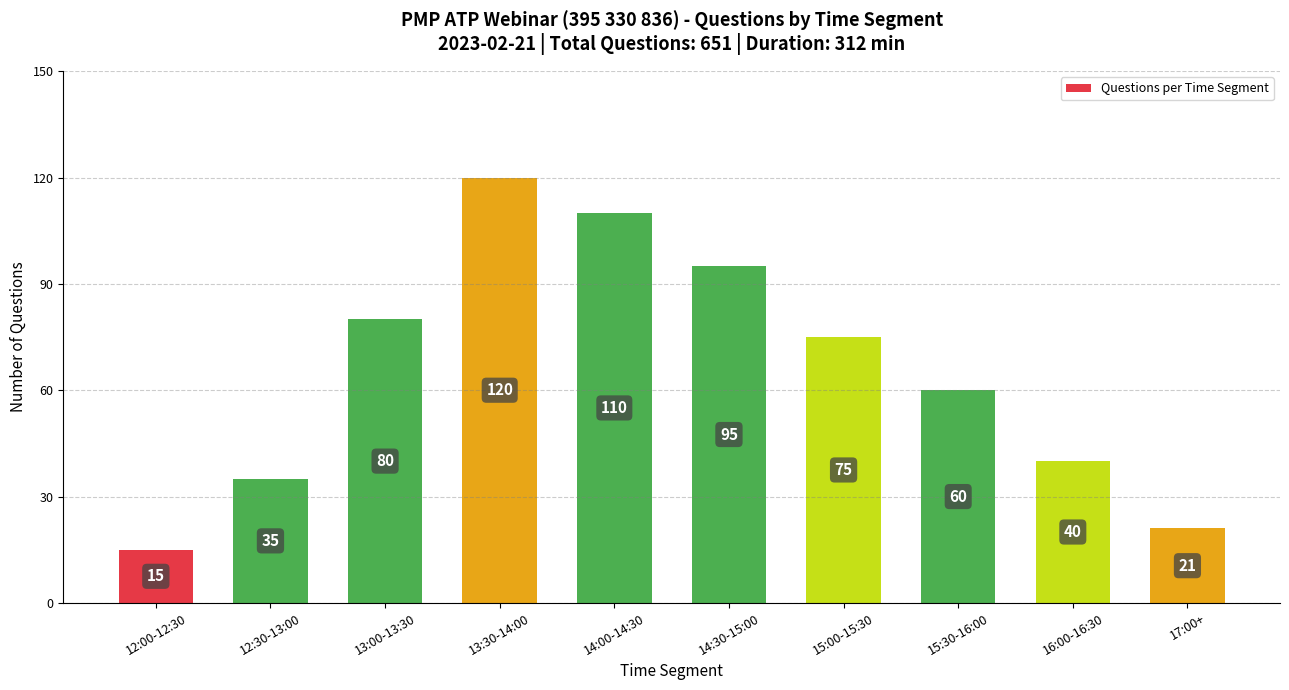

What is the sum of all values?

651